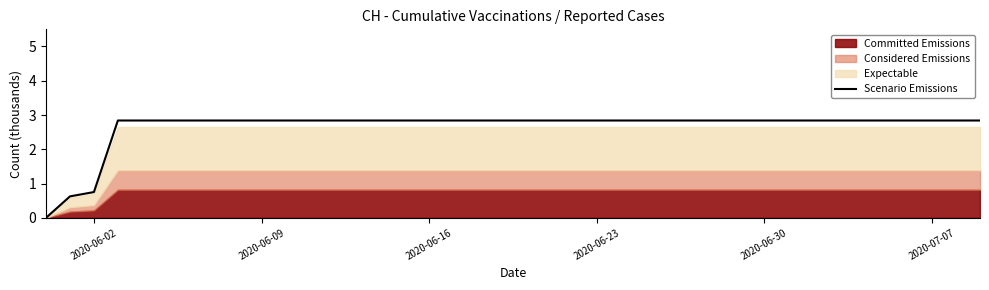

What is the maximum value for Scenario Emissions?

2.8